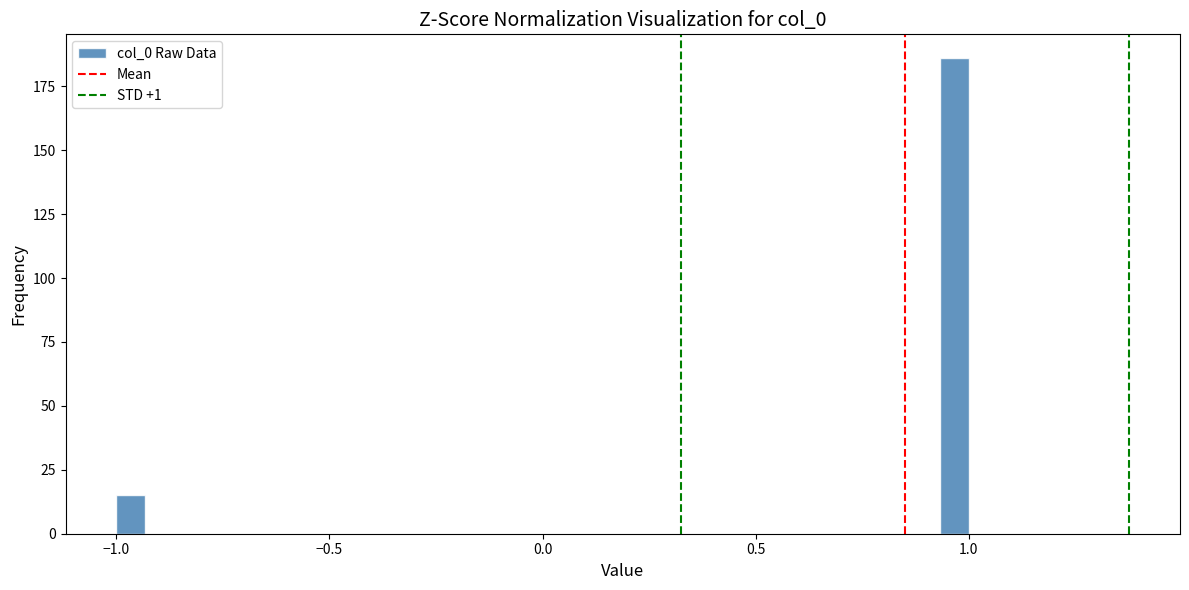

Read against the x-axis, roughly where is the centre of the tallest bar?

0.95